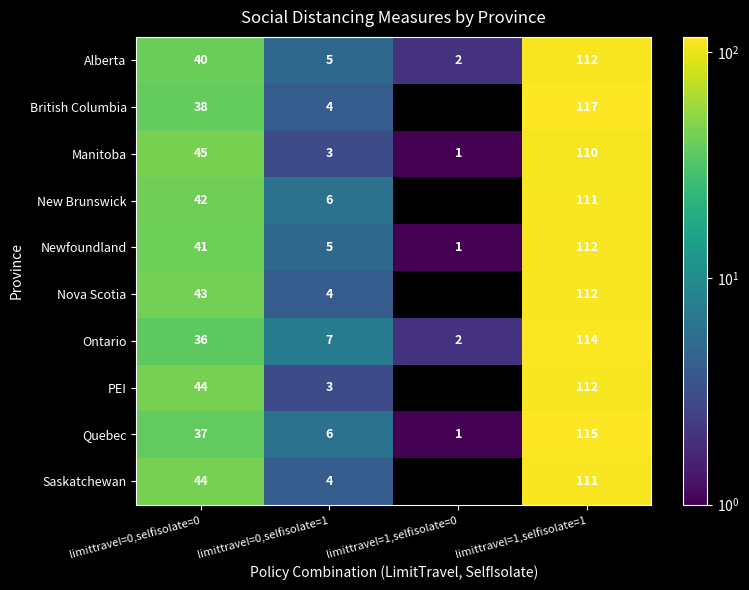

What is the maximum value for Alberta?

112